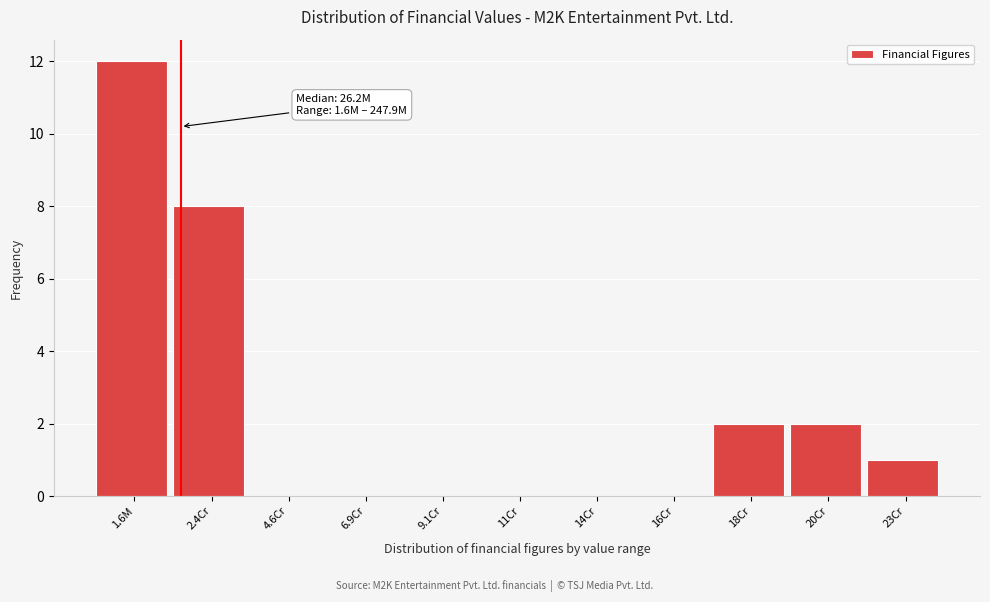

Reading left to right, list all the values displayed in this chart.

1.6M=12	2.4Cr=8	4.6Cr=0	6.9Cr=0	9.1Cr=0	11Cr=0	14Cr=0	16Cr=0	18Cr=2	20Cr=2	23Cr=1